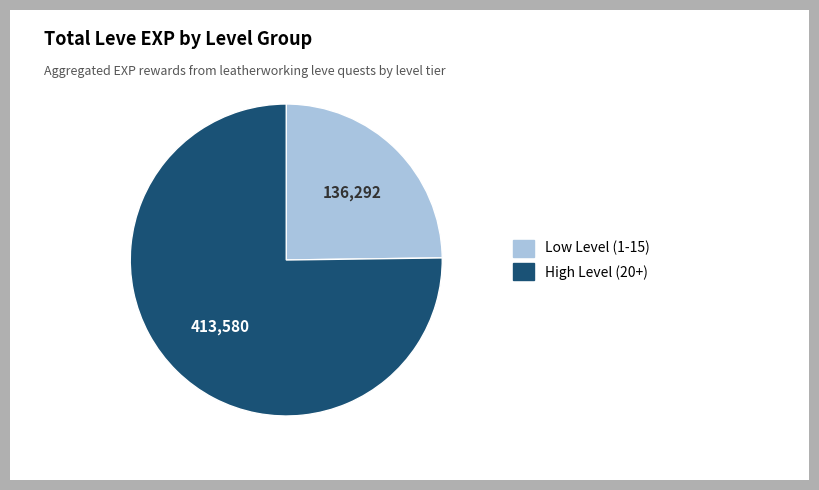

Is there any slice that represents more than half of the pie?

Yes